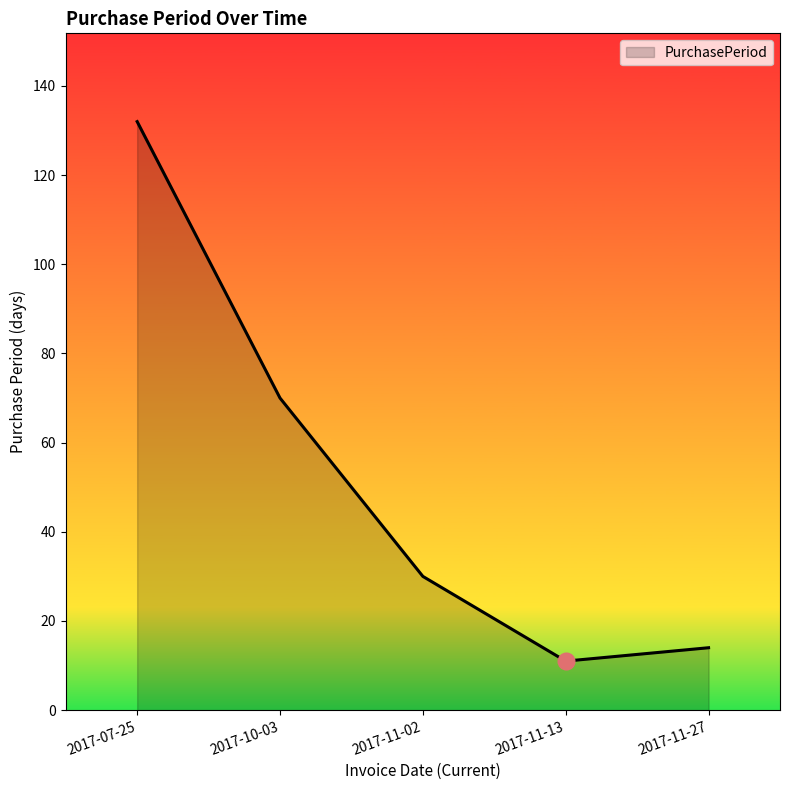

Where does the data first go above 30?

2017-07-25